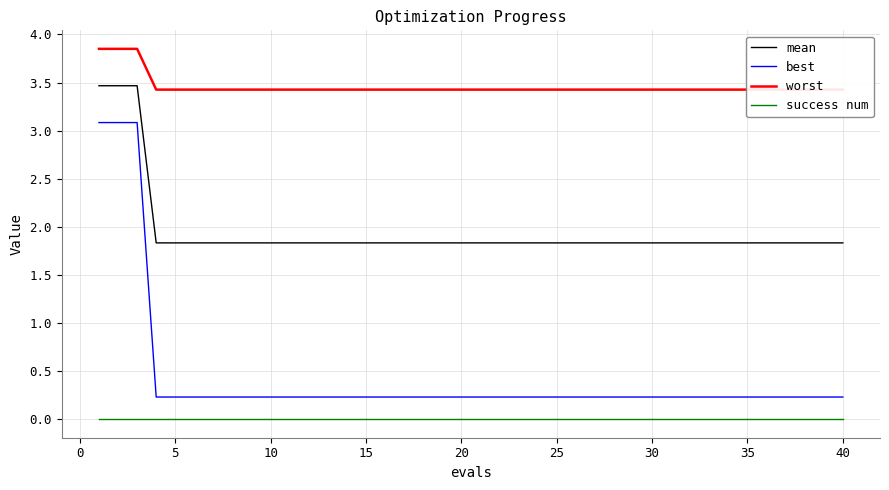

What is the maximum value for best?

3.1